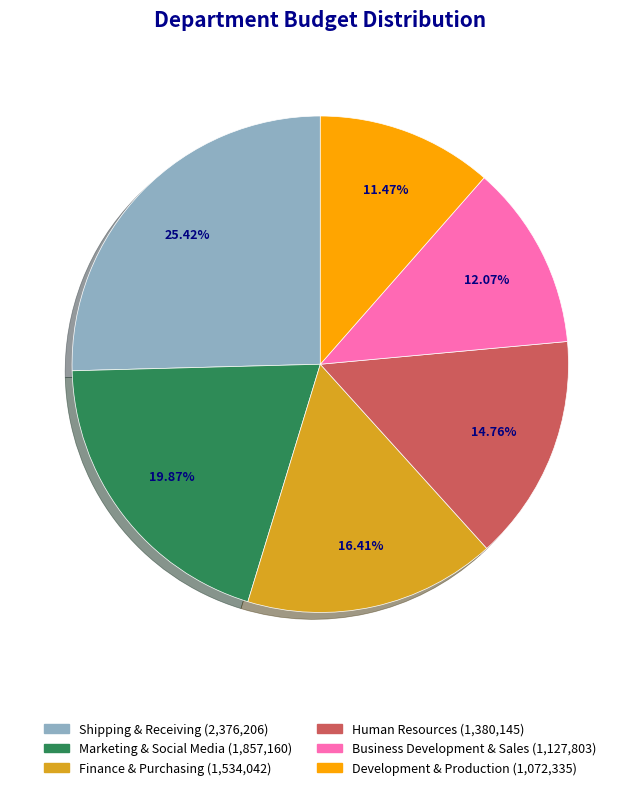

To the nearest percent, what is the combined percentage of Shipping & Receiving and Development & Production?

37%